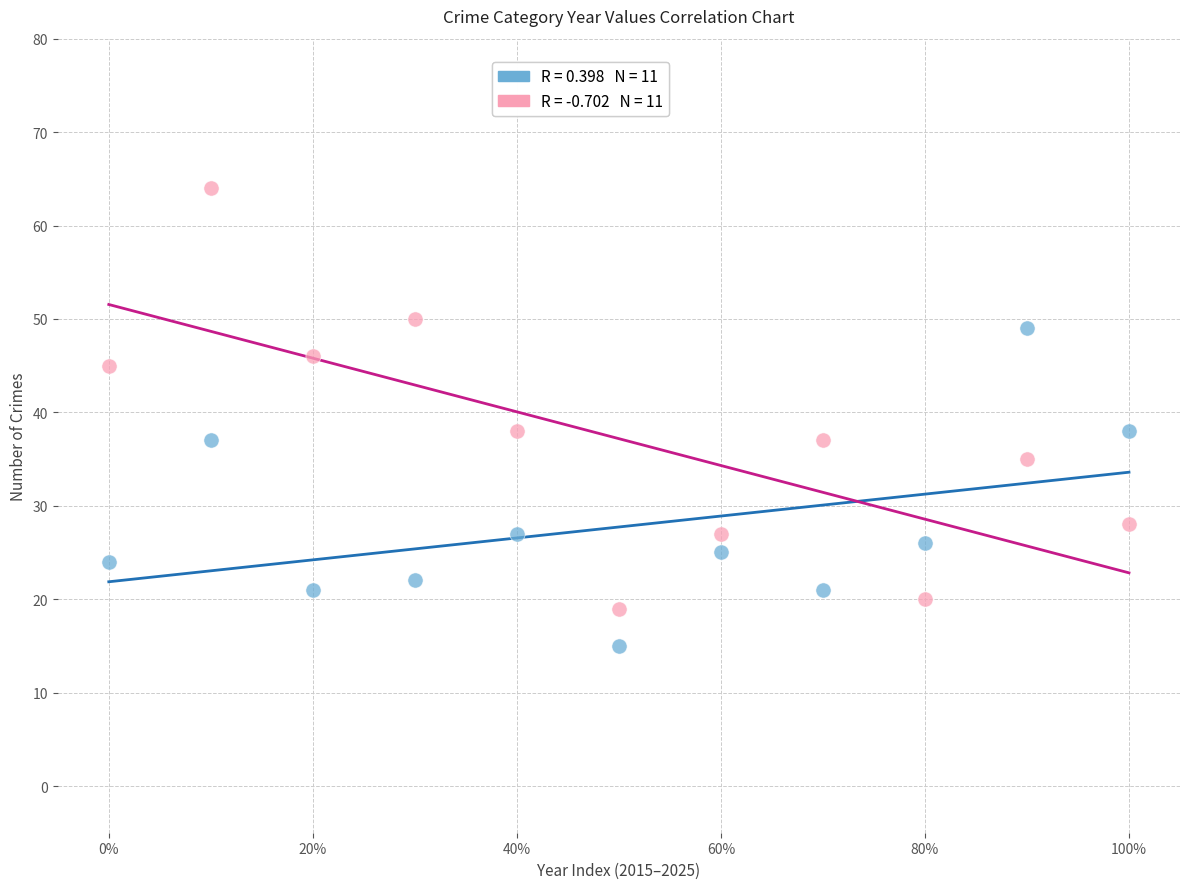

Across all data points, what is the range of Y values (max minus min)?

49